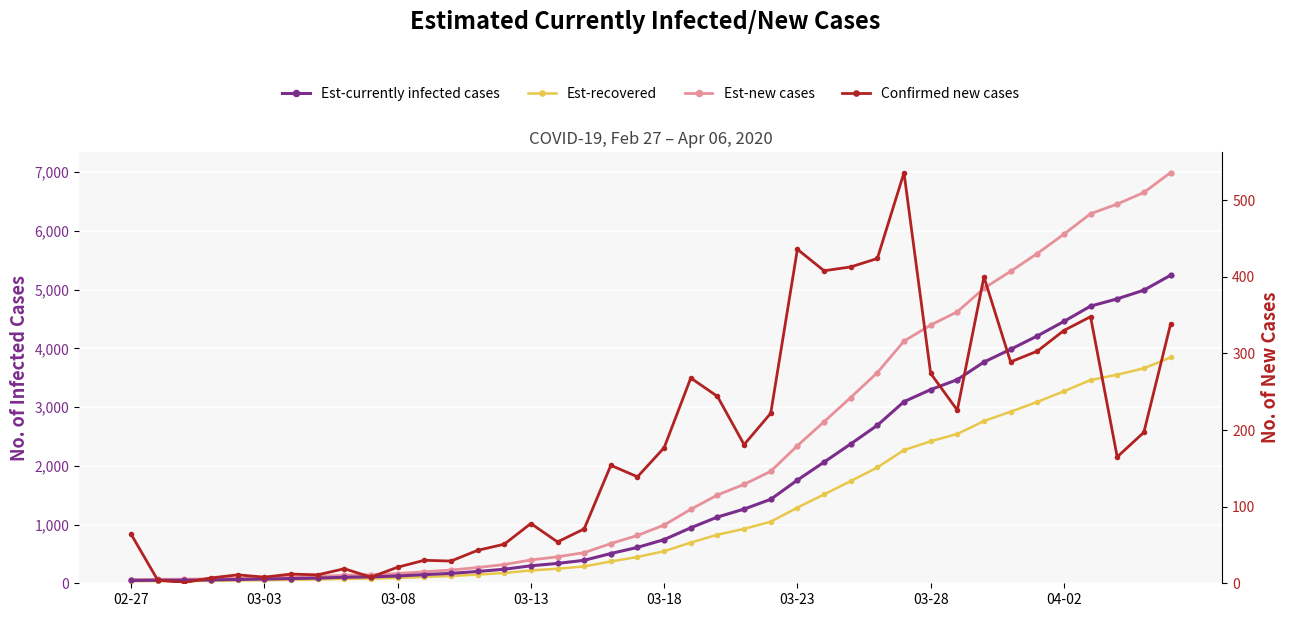

True or false: Confirmed new cases has a value of 10.6 at 03-03.

False